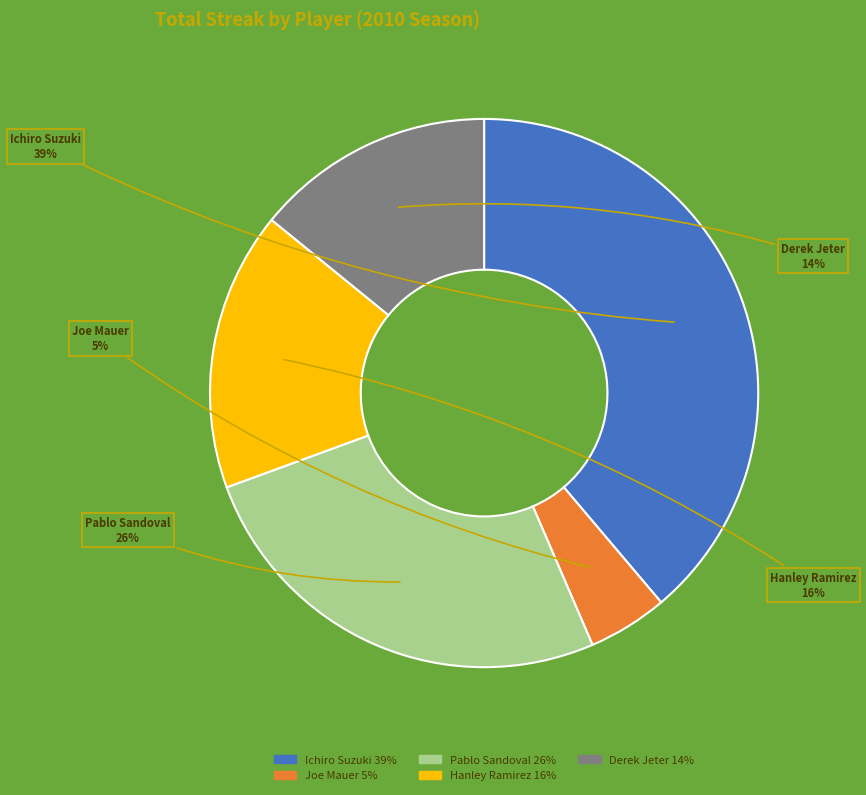

Which slice is the largest?

Ichiro Suzuki